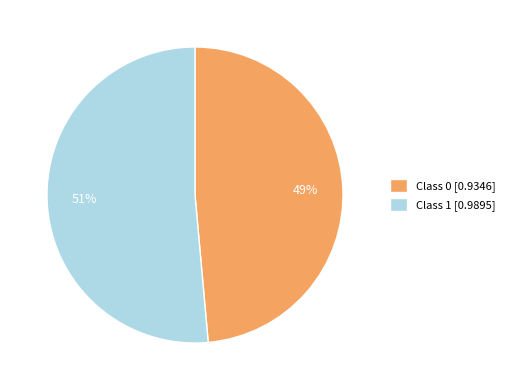

Is there any slice that represents more than half of the pie?

Yes